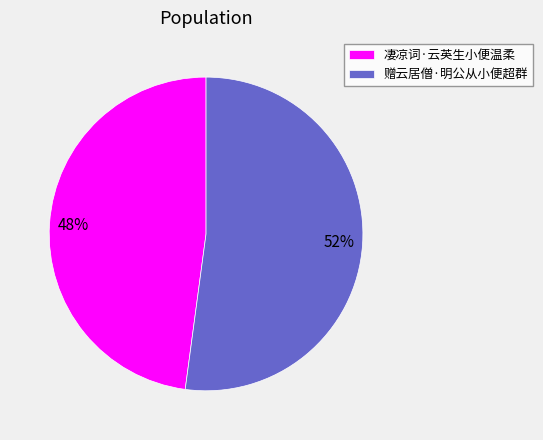

Between 凄凉词·云英生小便温柔 and 赠云居僧·明公从小便超群, which is larger?

赠云居僧·明公从小便超群